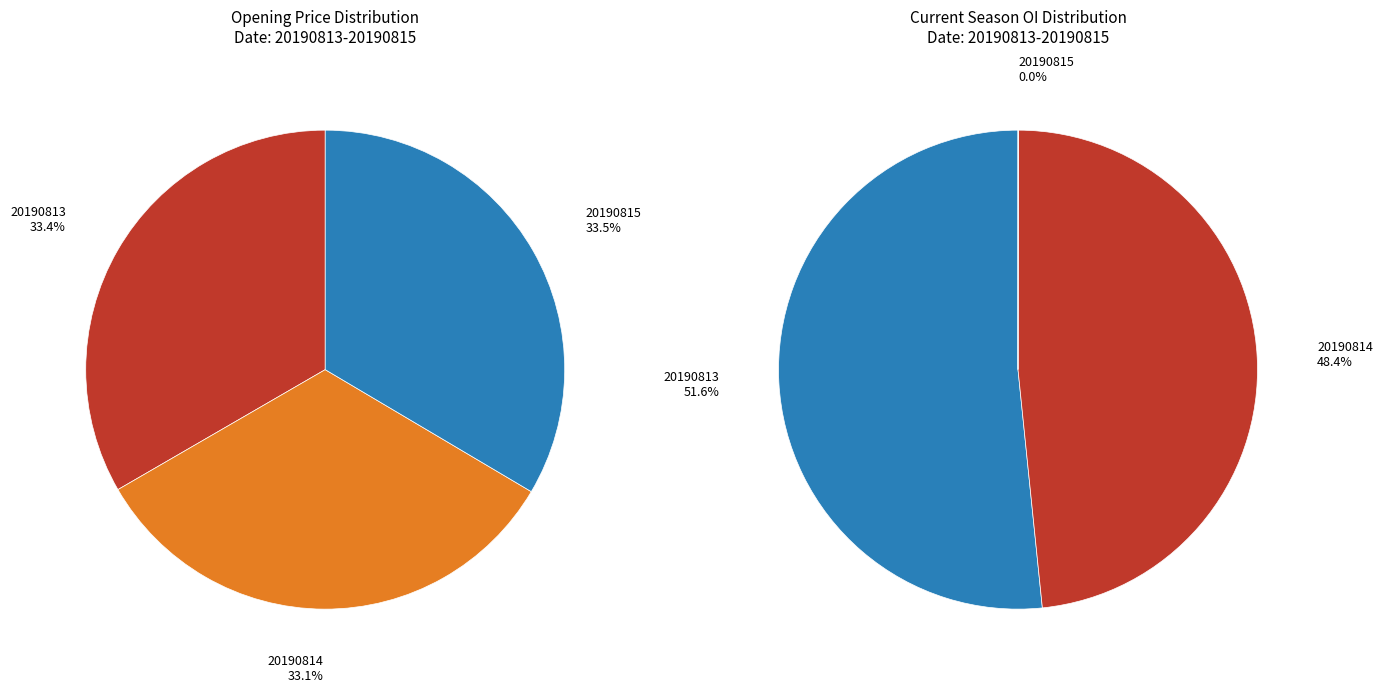

What percentage do 20190813 and 20190815 together represent?

66.9%